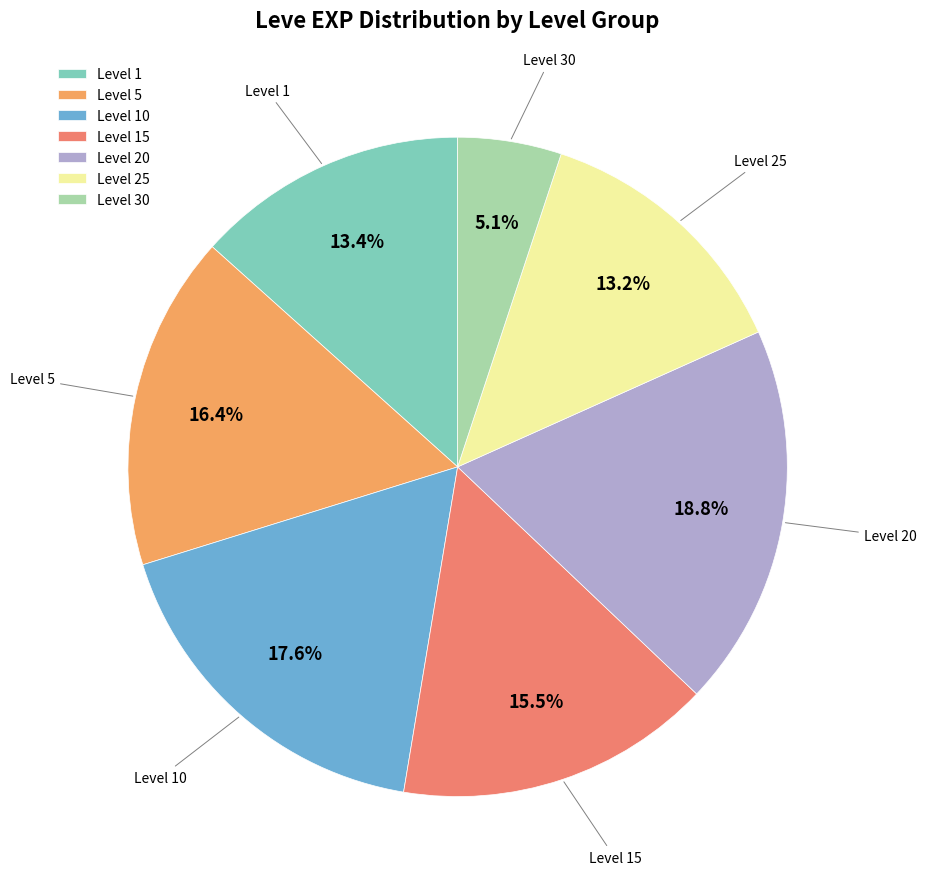

How much of the chart is everything except Level 15?

84.5%